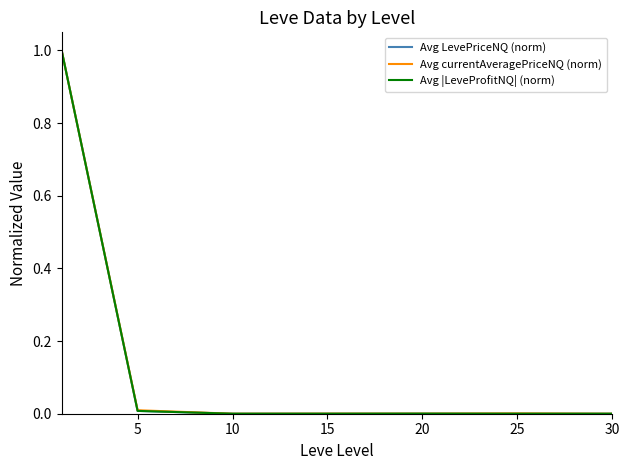

What is the greatest value displayed?

1.0